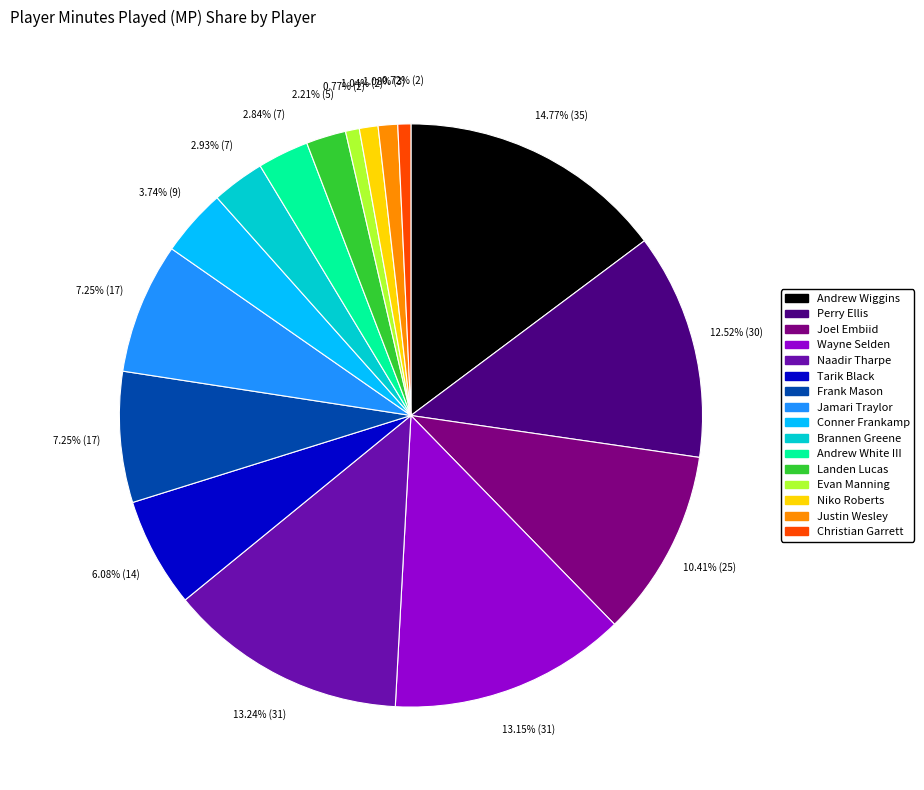

To the nearest percent, what is the combined percentage of Perry Ellis and Frank Mason?

20%